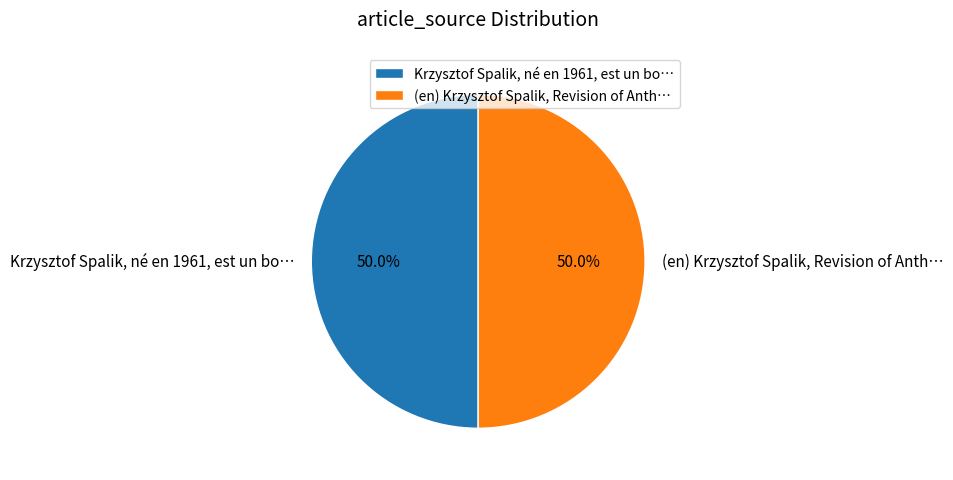

How much of the chart is everything except Krzysztof Spalik, né en 1961, est un bo…?

50.0%